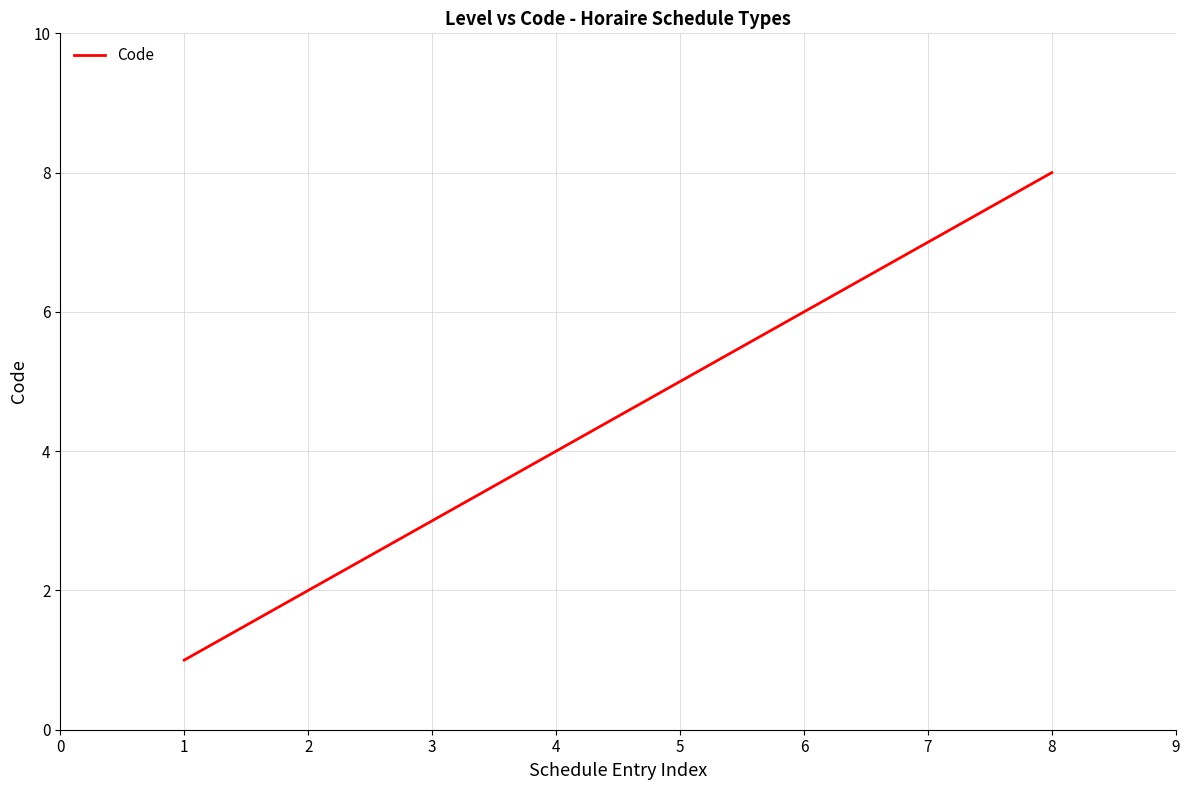

List the labels in order of value, smallest first.

1, 2, 3, 4, 5, 6, 7, 8